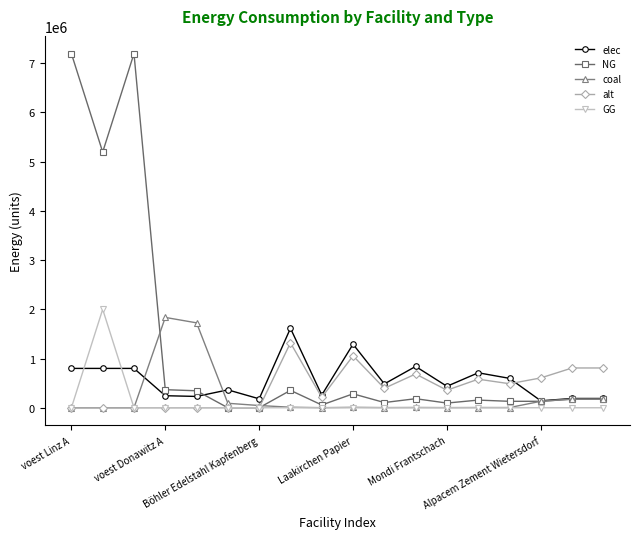

True or false: elec has more than 1 interior local peaks.

True